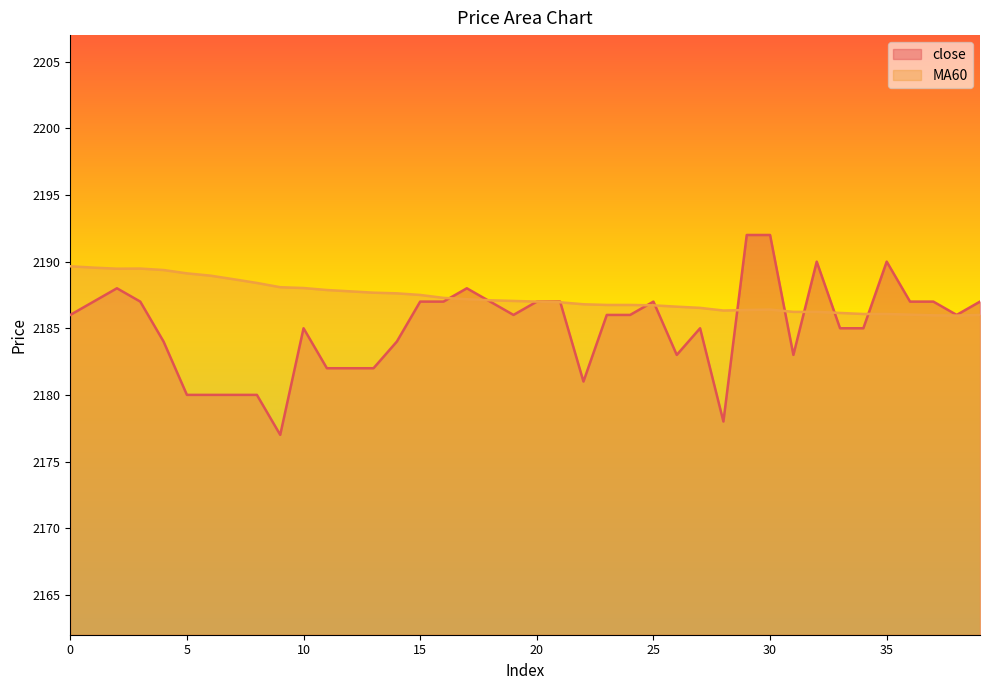

How many interior local peaks does the MA60 series have?

2